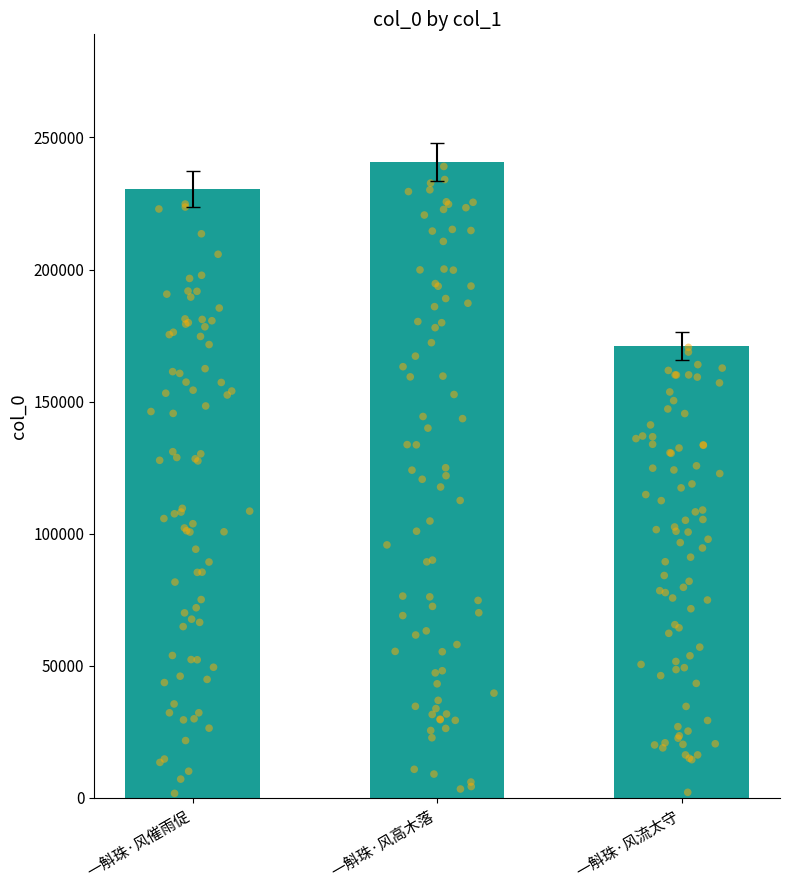

Between 一斛珠·风催雨促 and 一斛珠·风流太守, which is larger?

一斛珠·风催雨促